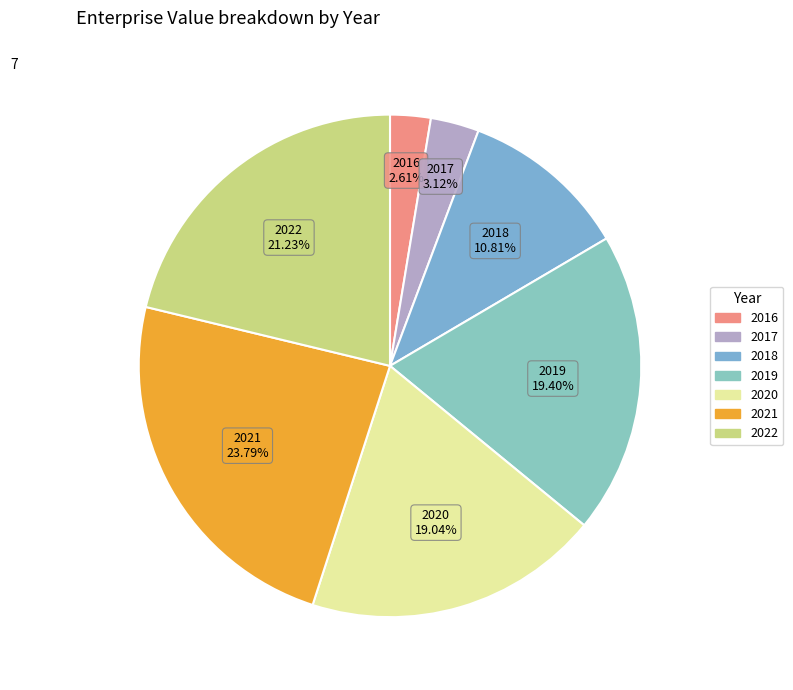

To the nearest percent, what portion does 2021 represent?

24%